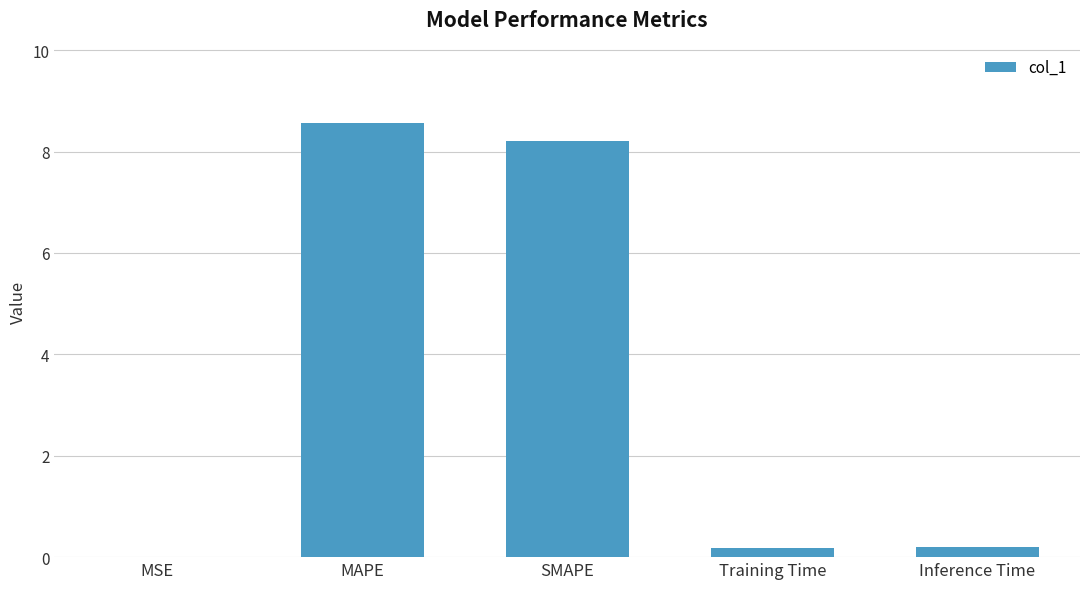

At which category does the chart reach its peak across all series?

MAPE